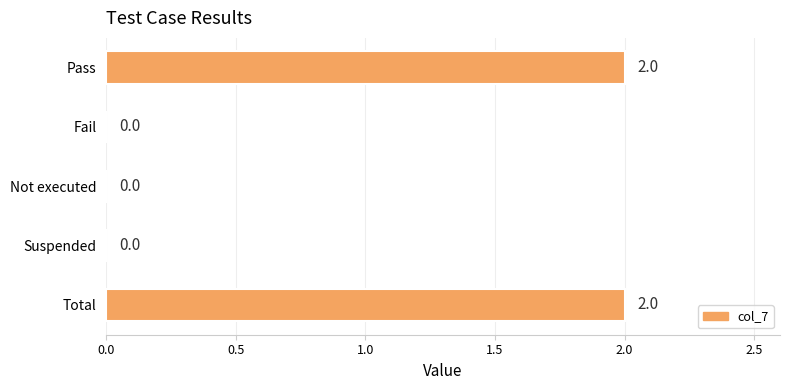

Which has a higher value, Total or Suspended?

Total